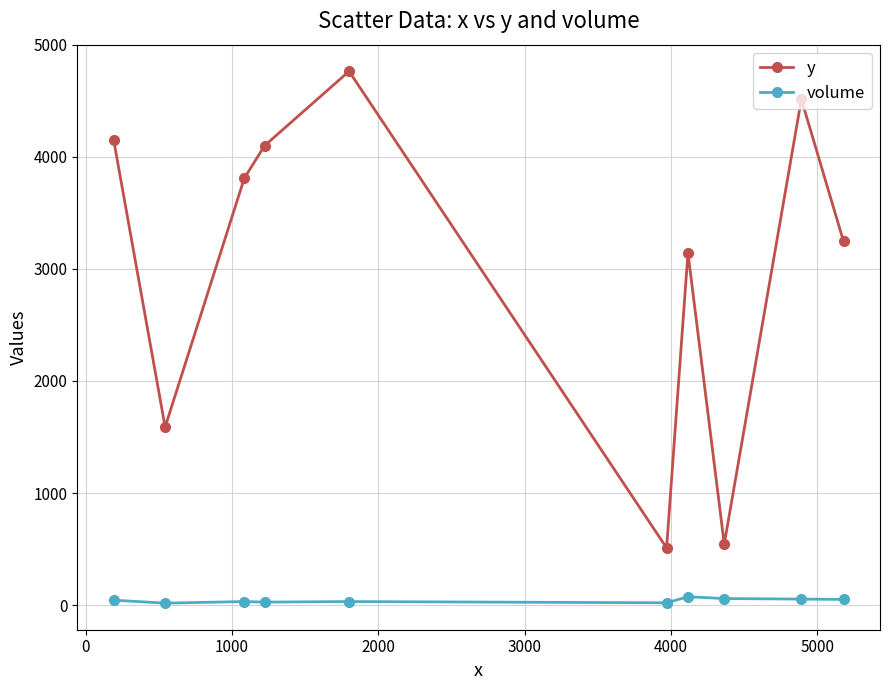

At how many categories does at least one series exceed 2004?

7